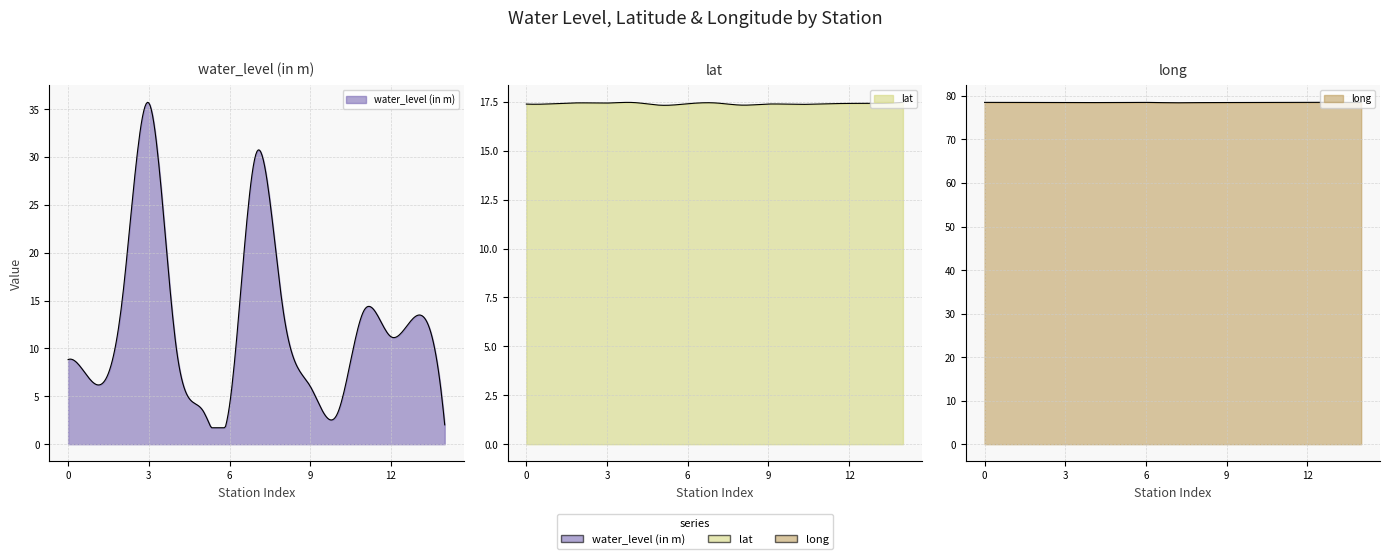

What is the minimum value for water_level (in m)?

2.0